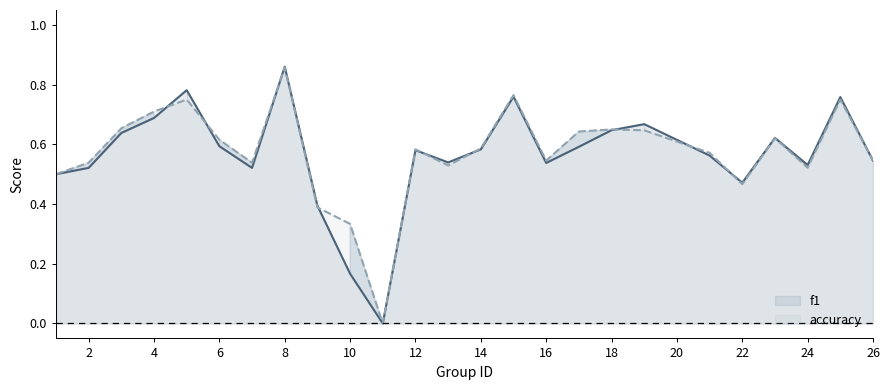

What are all the series names shown in the legend?

f1, accuracy